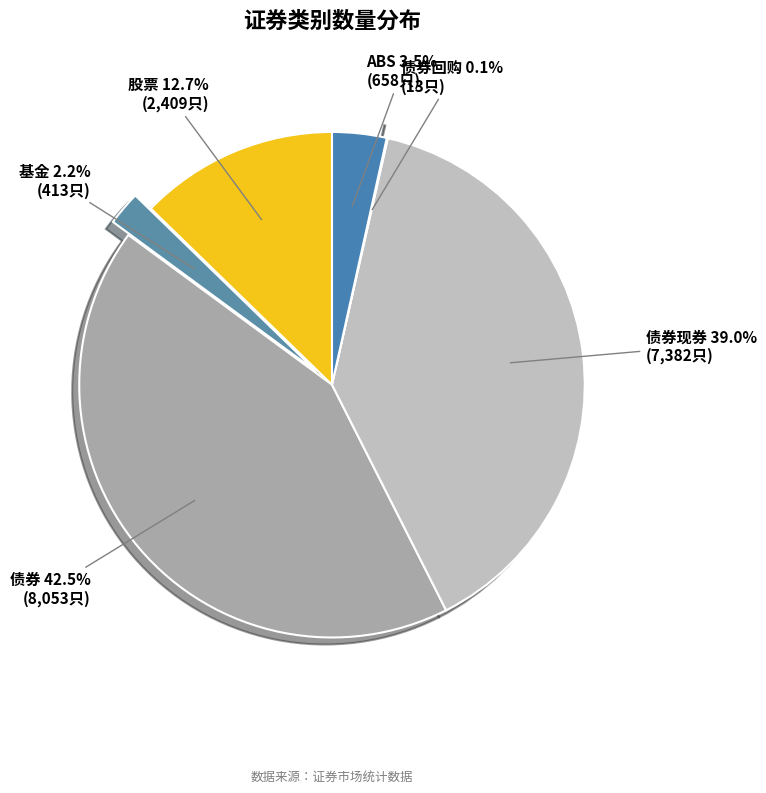

What percentage is the 股票 slice, to the nearest percent?

13%